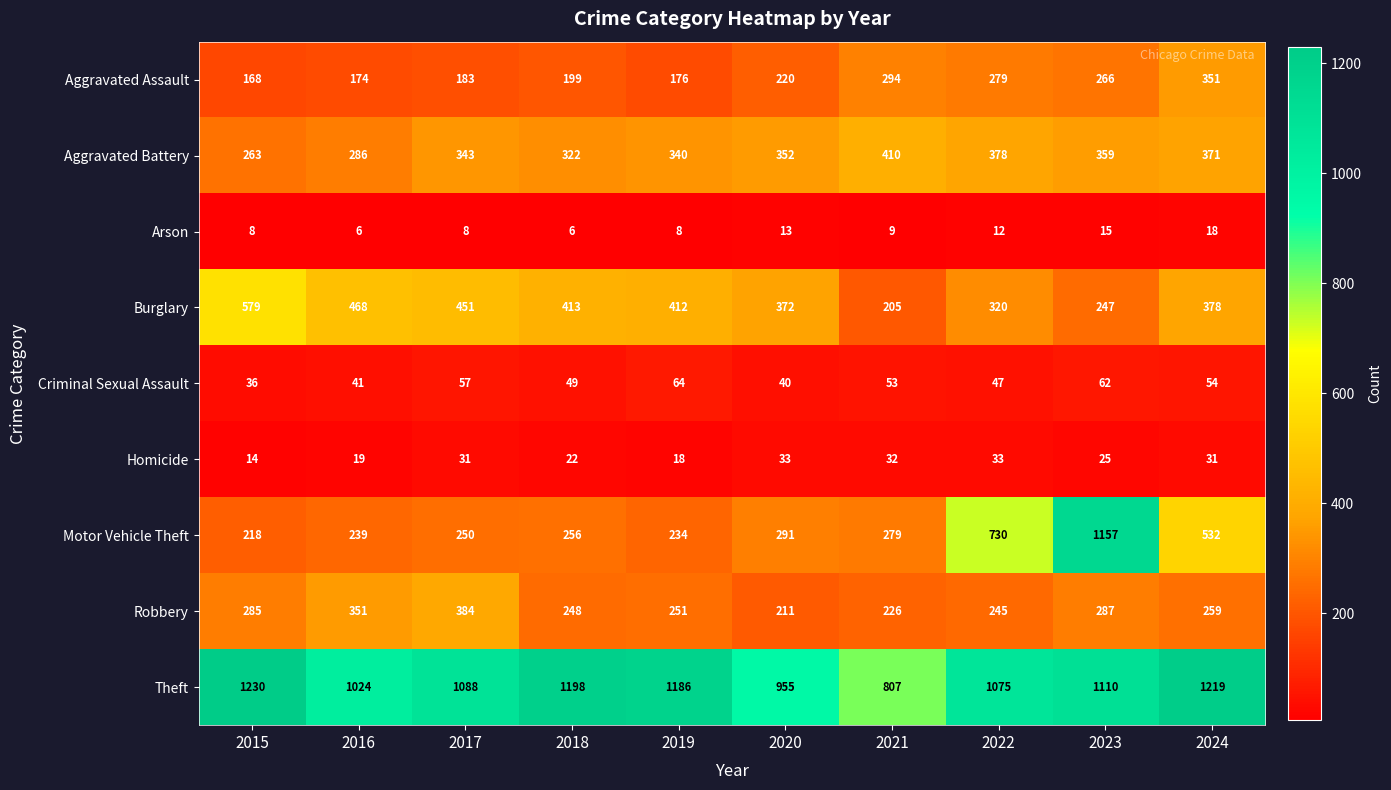

Between 2018 and 2021, which series saw the biggest shift?

Theft